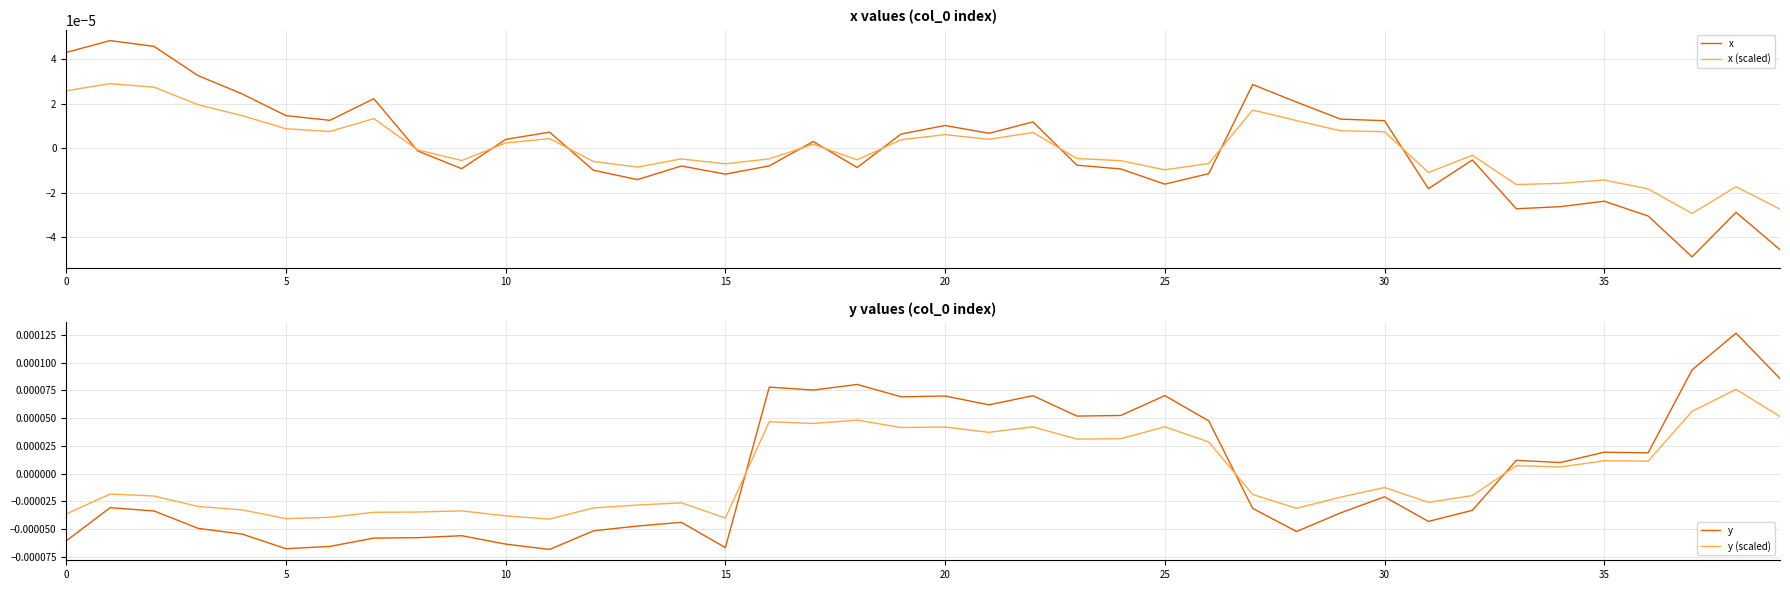

How many data points in y are above 0?

18